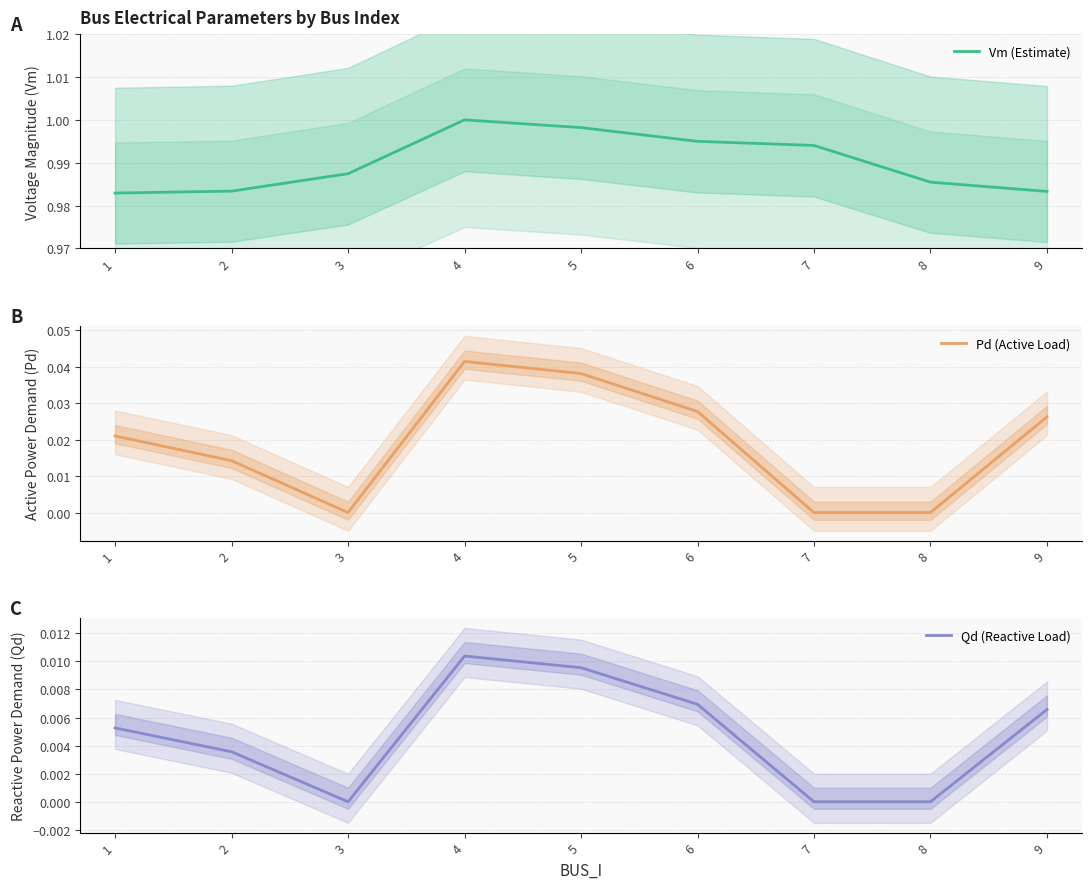

Which has a higher value, 4 or 1?

4